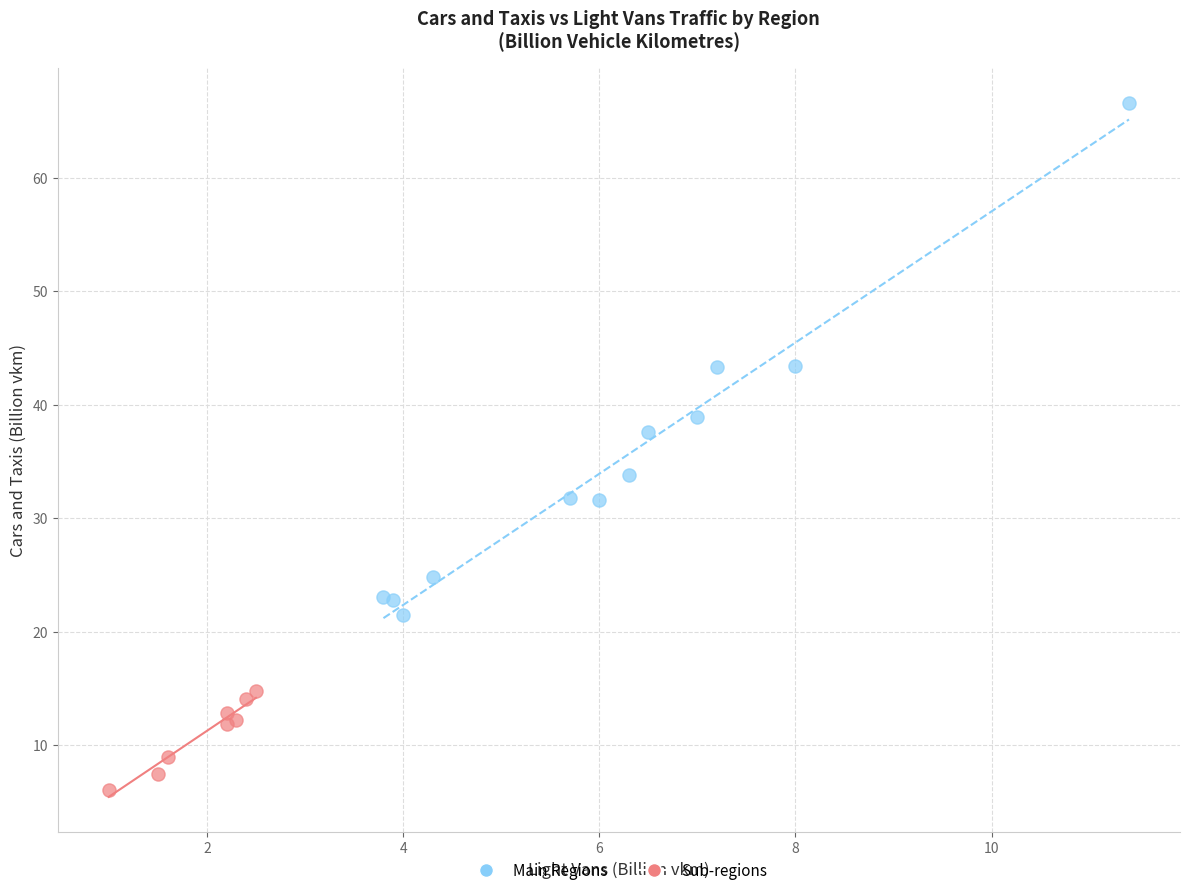

Which series has the largest Y range (max minus min)?

Main Regions